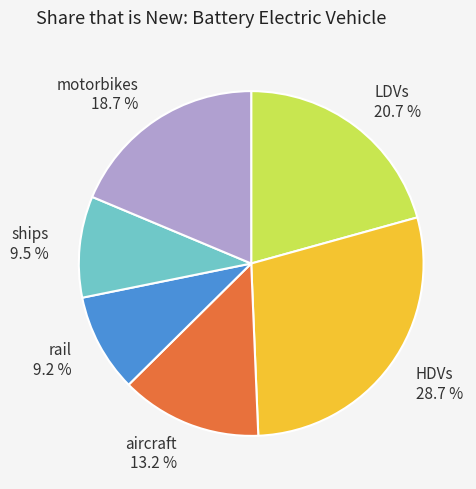

Does any single category account for the majority?

No